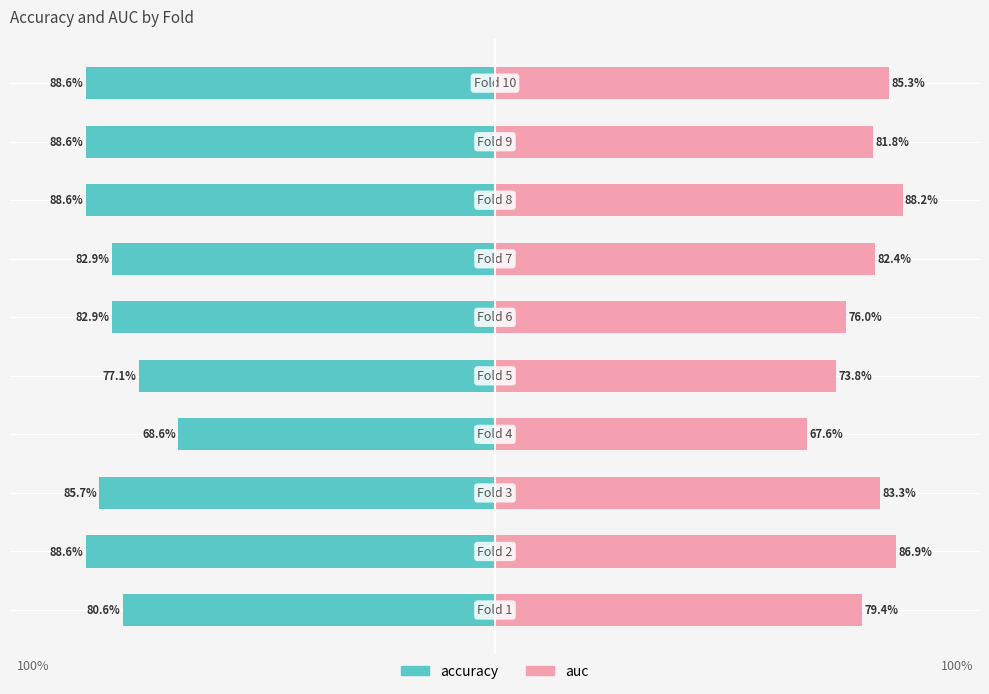

How many distinct data groups are displayed?

2